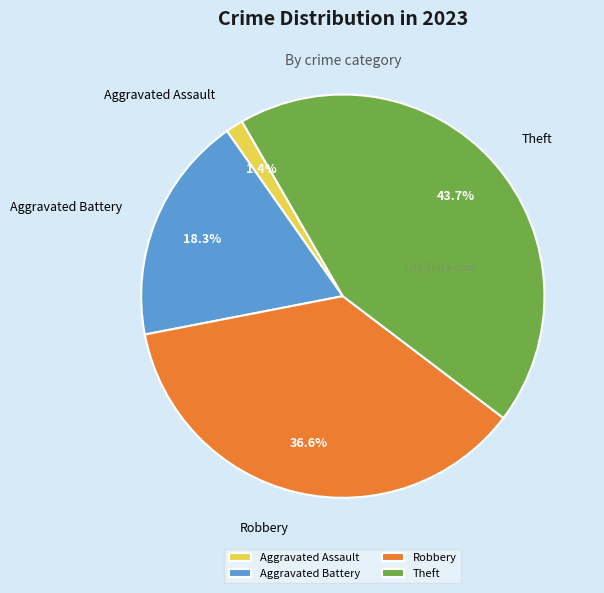

What percentage is the Robbery slice, to the nearest percent?

37%